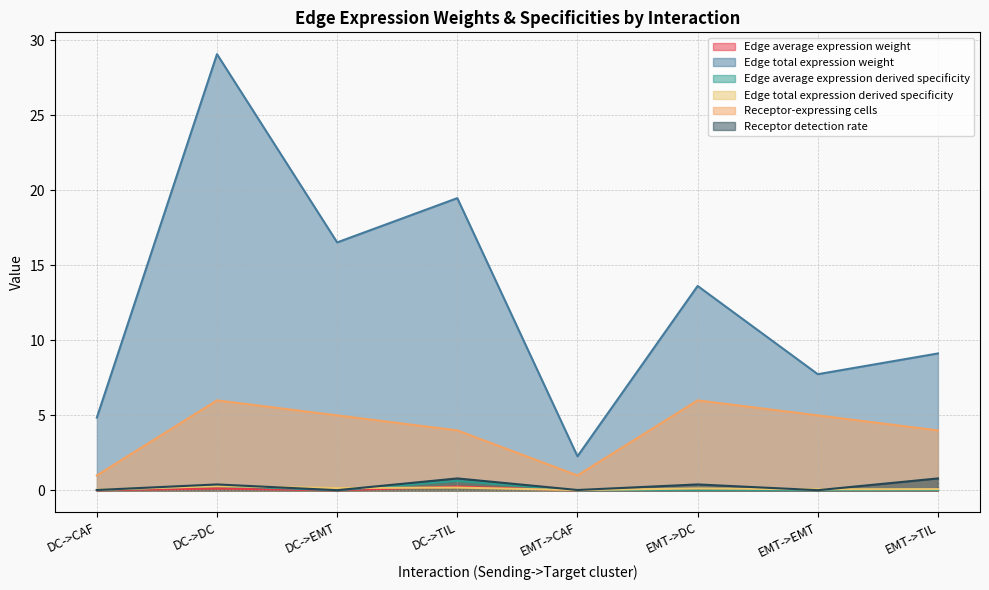

Reading right to left, what are all the values shown in this chart?

Edge average expression weight: 0.0	0.0	0.0	0.0	0.3	0.0	0.1	0.0
Edge total expression weight: 9.1	7.7	13.6	2.3	19.5	16.5	29.1	4.9
Edge average expression derived specificity: 0.0	0.0	0.0	0.0	0.6	0.0	0.3	0.0
Edge total expression derived specificity: 0.1	0.1	0.1	0.0	0.2	0.2	0.3	0.0
Receptor-expressing cells: 4.0	5.0	6.0	1.0	4.0	5.0	6.0	1.0
Receptor detection rate: 0.8	0.0	0.4	0.0	0.8	0.0	0.4	0.0